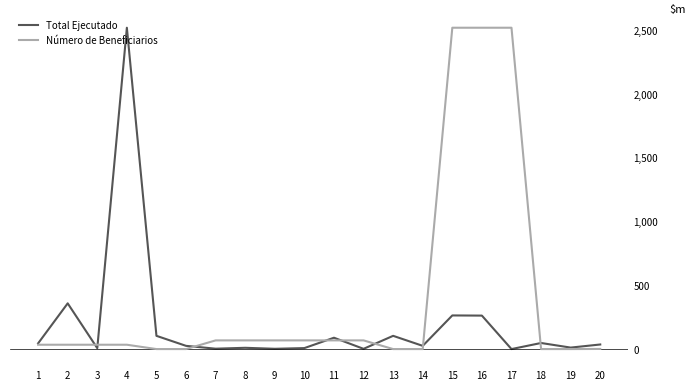

What is the value of the Número de Beneficiarios point at the 7th from the left?

68.0